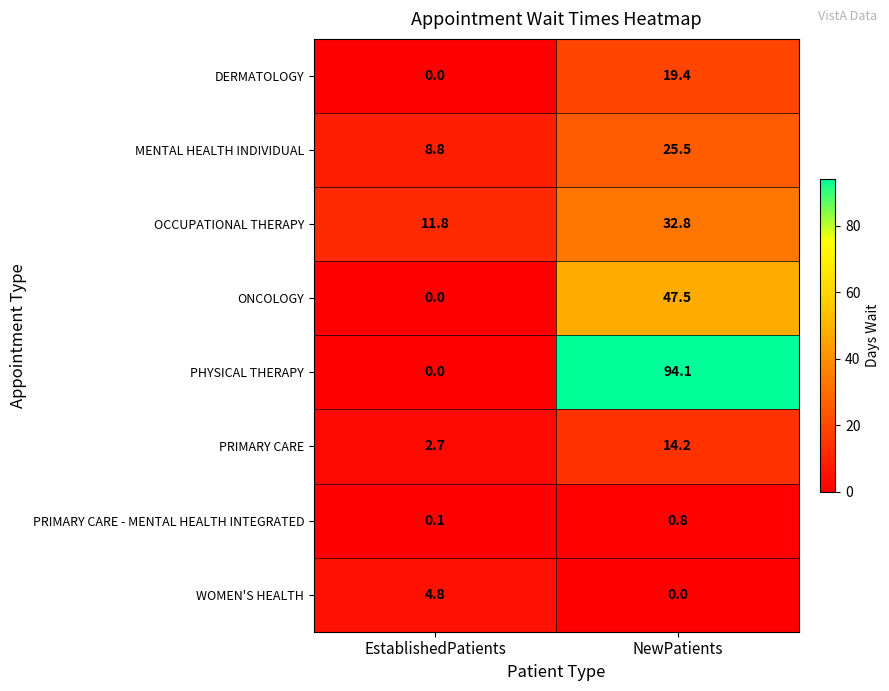

Which category has the highest value across all series?

NewPatients